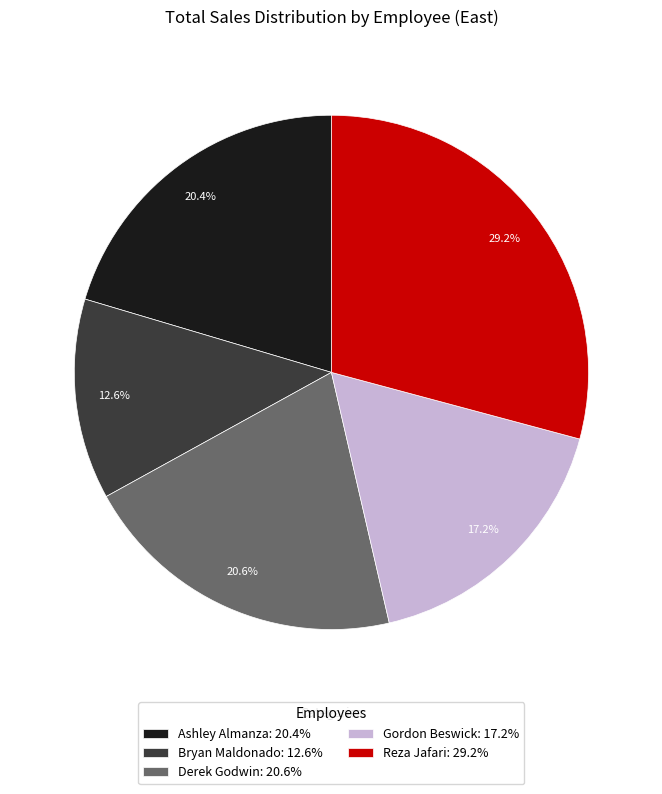

What percentage is the Derek Godwin slice, to the nearest percent?

21%